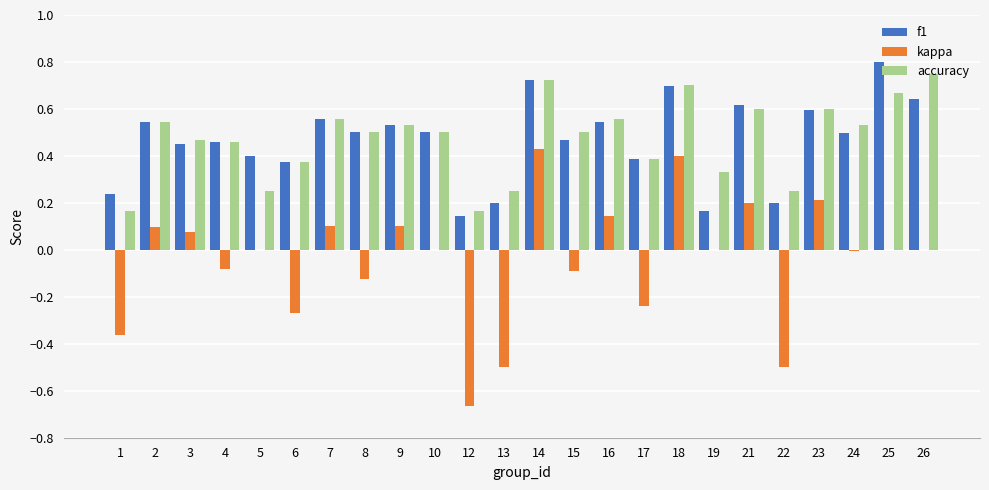

Count the accuracy values in the range 0 to 1.

24